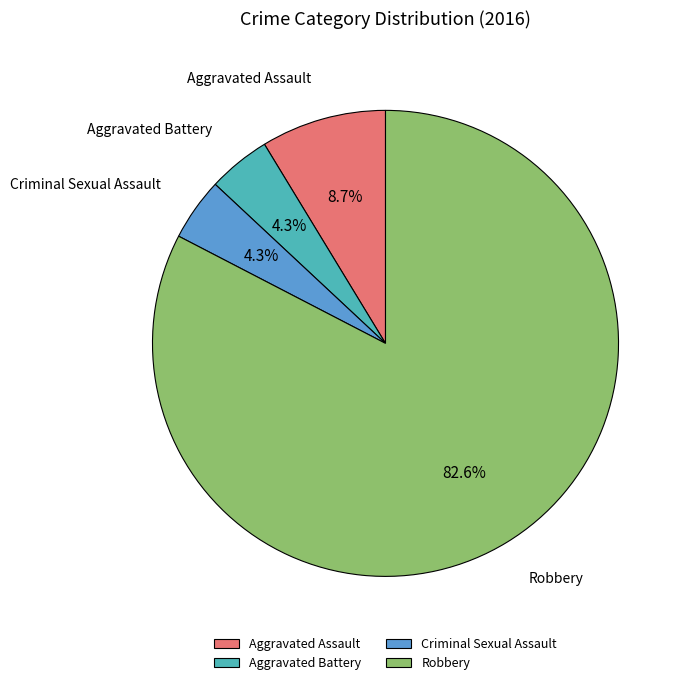

Is Robbery the majority of the pie?

Yes